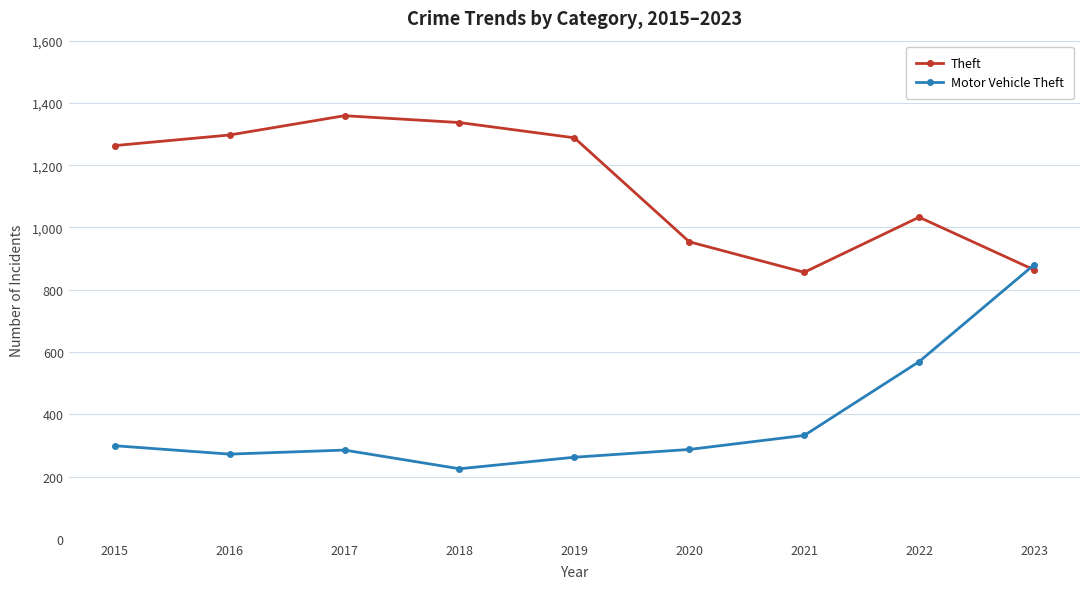

Which label corresponds to the largest value in the chart?

2017